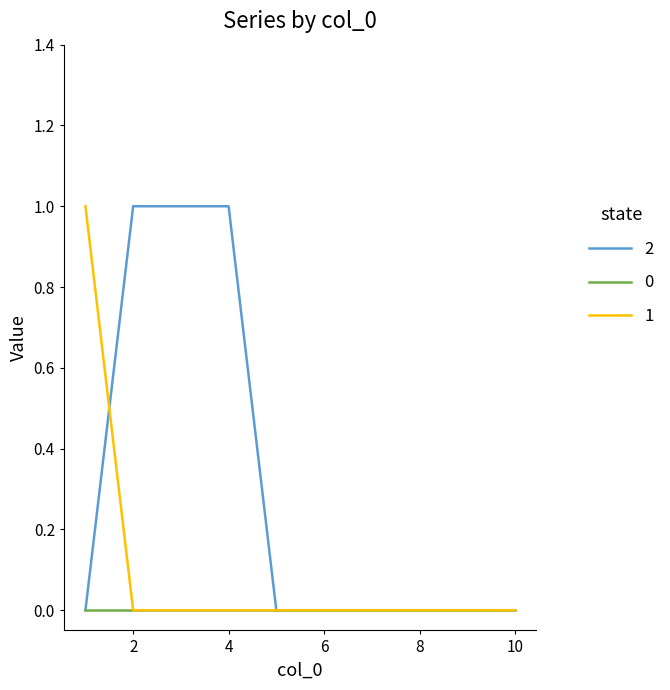

List the series in order of their overall mean, highest first.

2, 1, 0